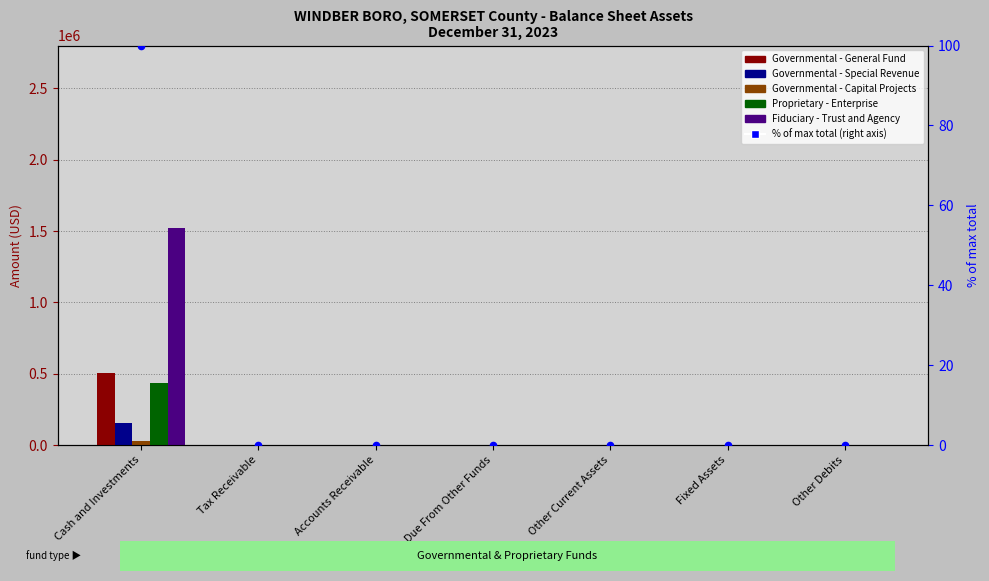

Which series has the largest total across all categories?

Fiduciary - Trust and Agency